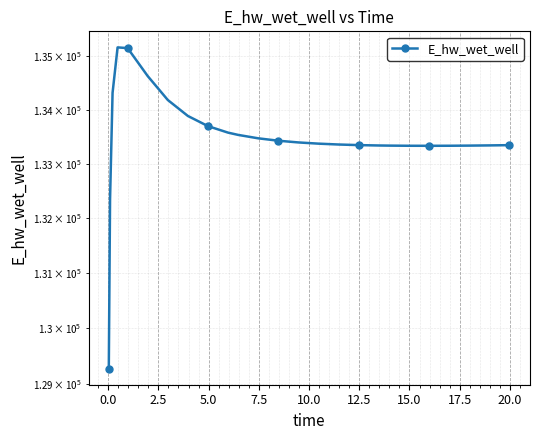

How many points are lower than both their immediate neighbors (excluding endpoints)?

1